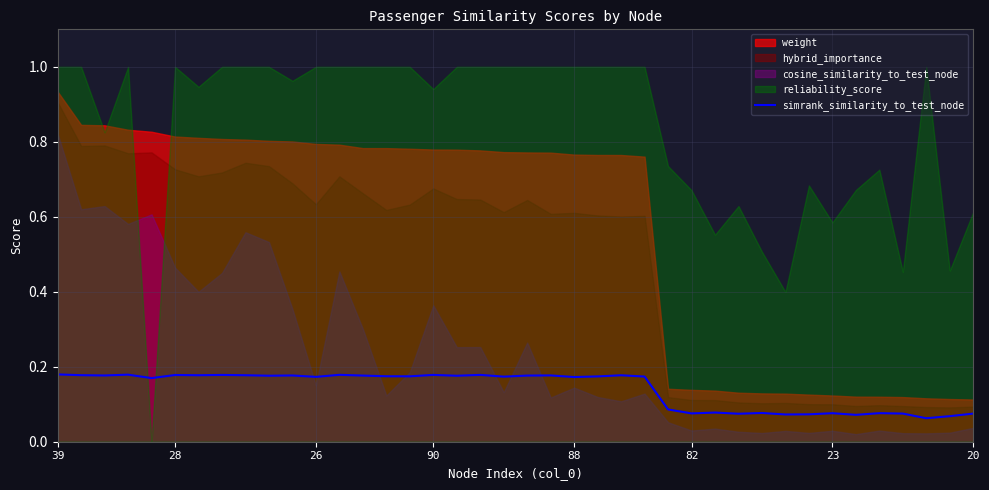

What is the label of the 5th point from the right?

35